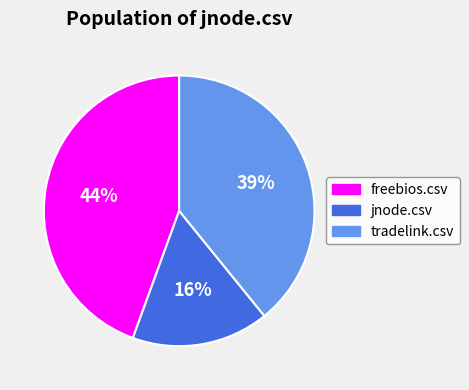

Which slice is the largest?

freebios.csv